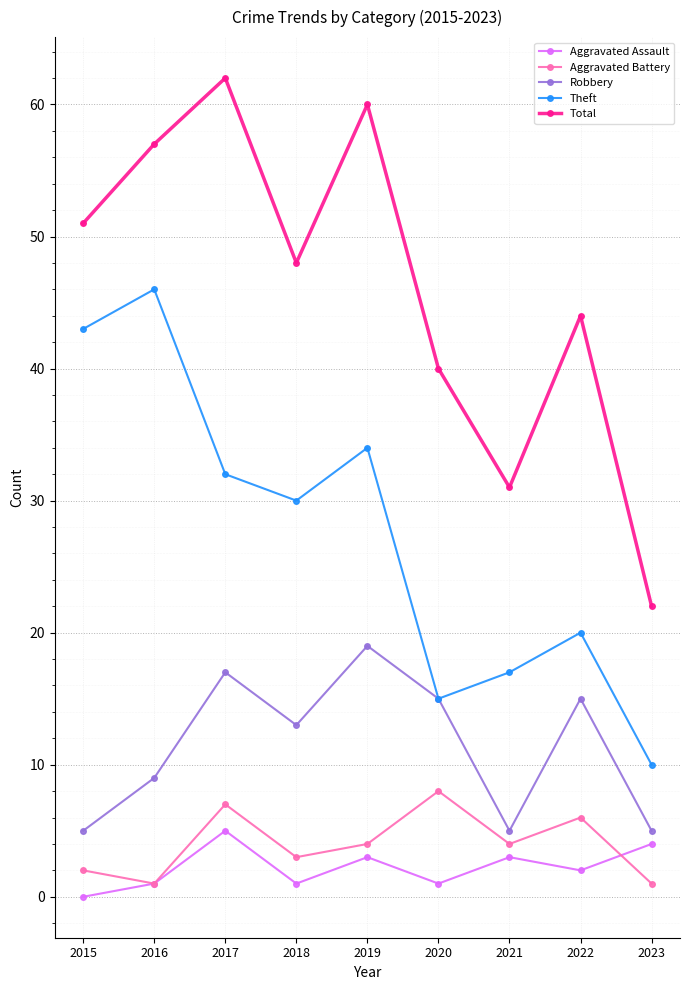

Which series has the widest spread of values?

Total